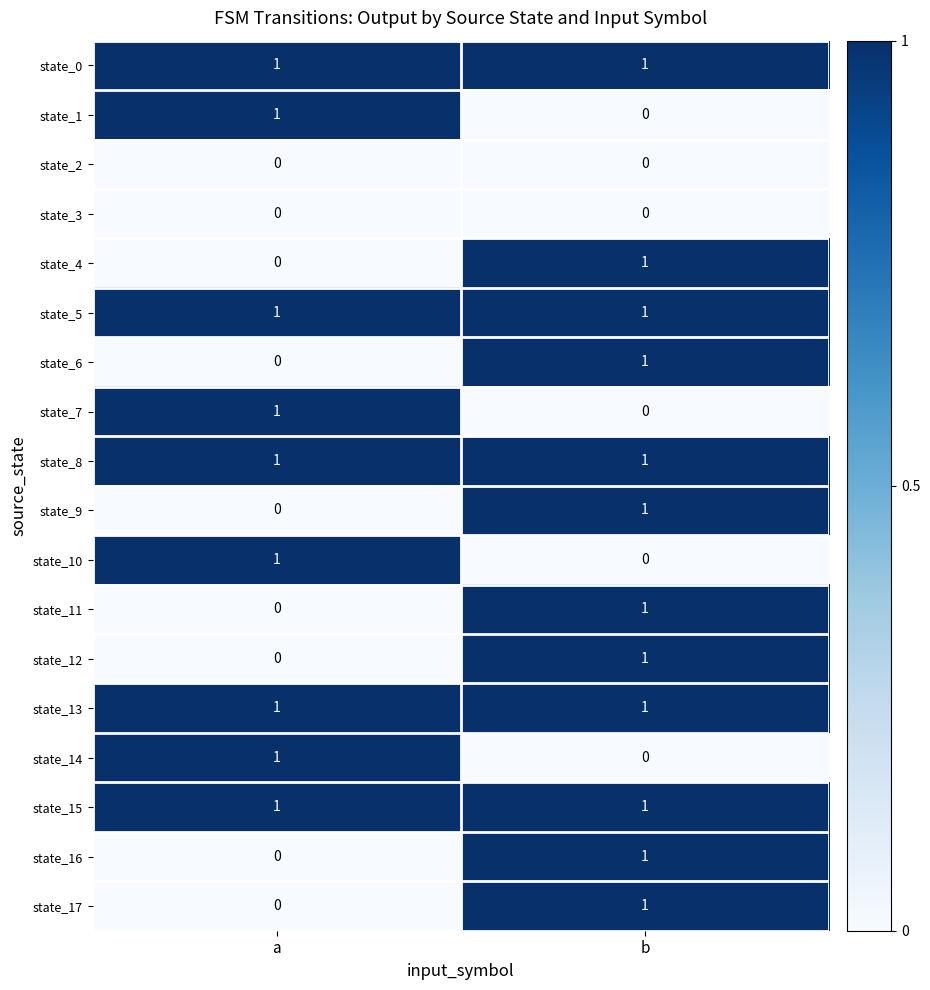

At which label is state_16 closest to 0?

a